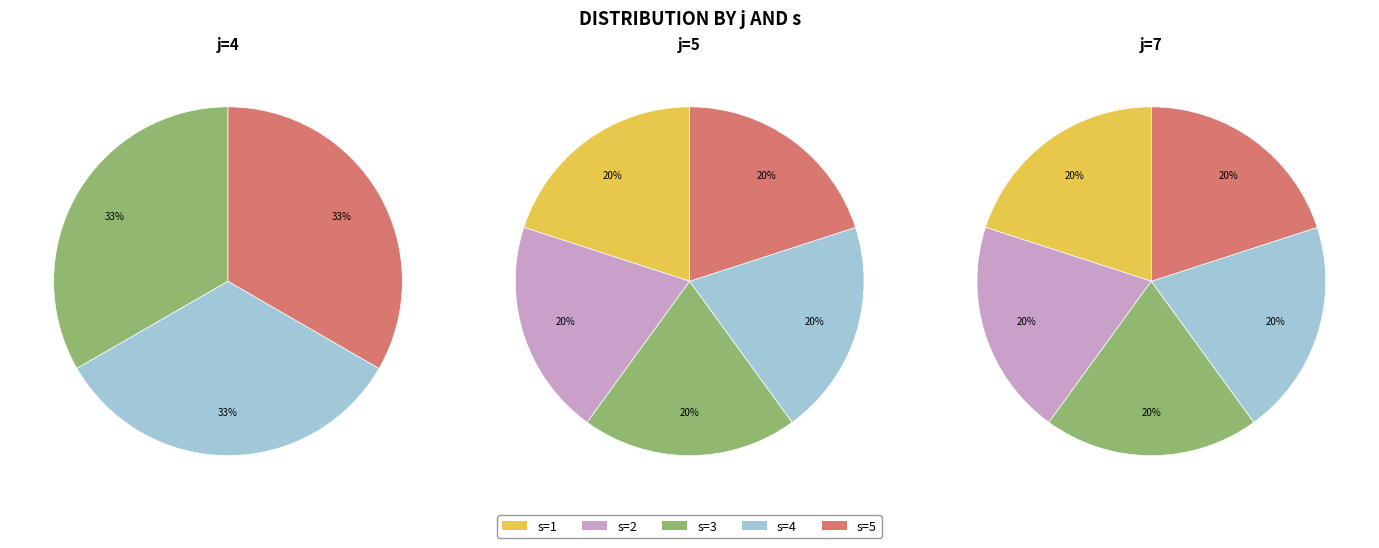

How many segments does this pie chart have?

13